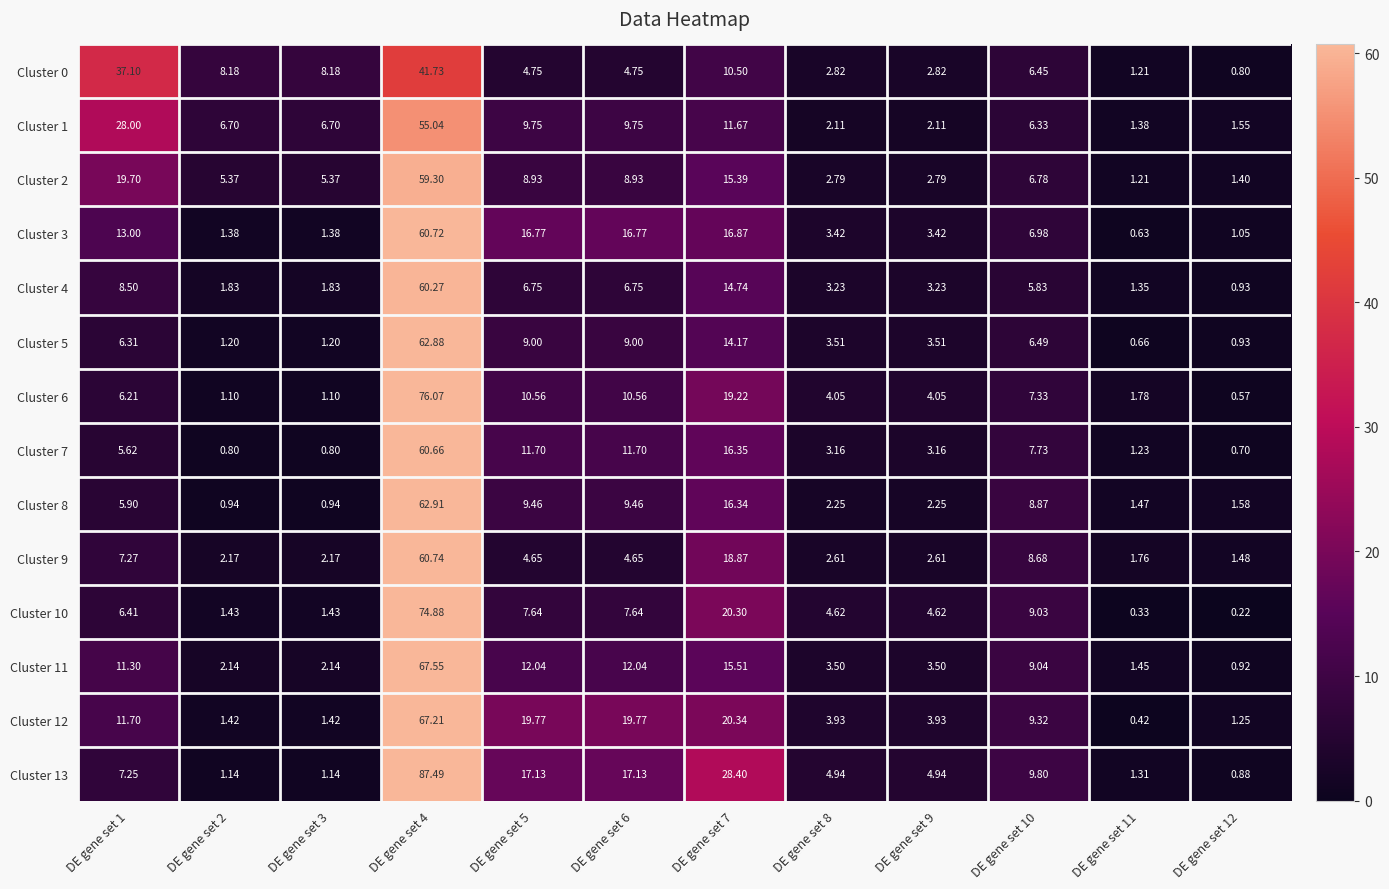

Is the value of Cluster 10 at DE gene set 3 greater than the value of Cluster 2 at DE gene set 3?

No